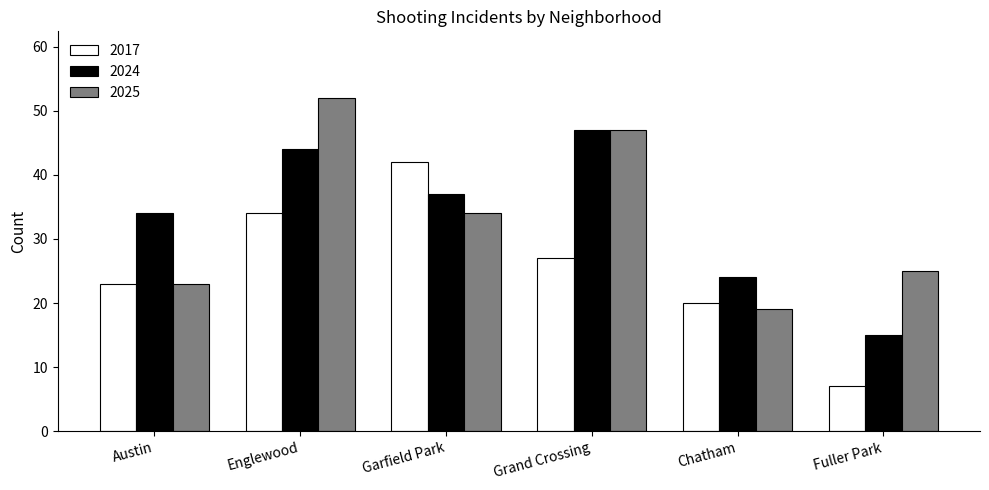

What is the total value across all series at Grand Crossing?

121